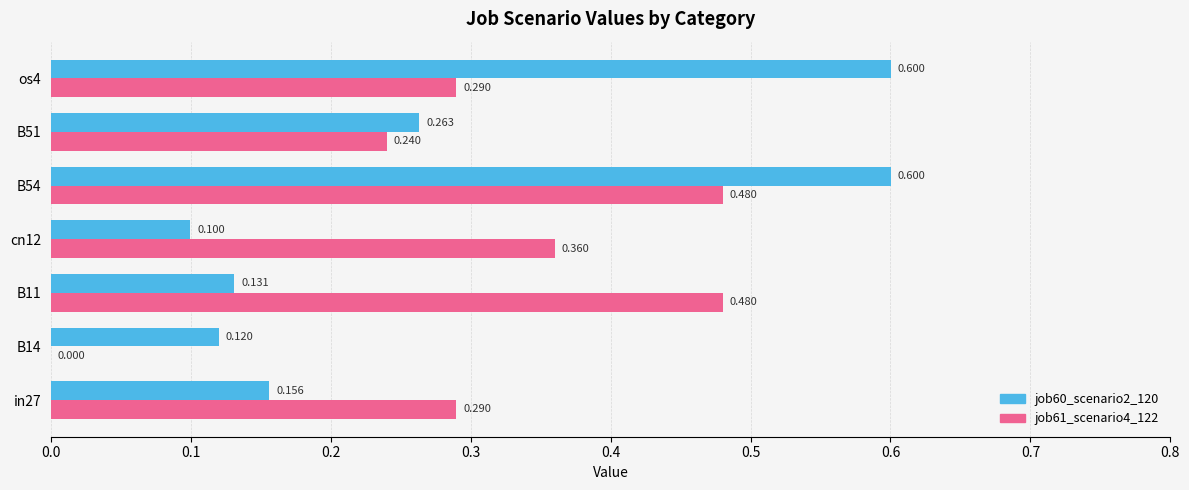

Is the value of job60_scenario2_120 at B54 greater than the value of job61_scenario4_122 at B54?

Yes